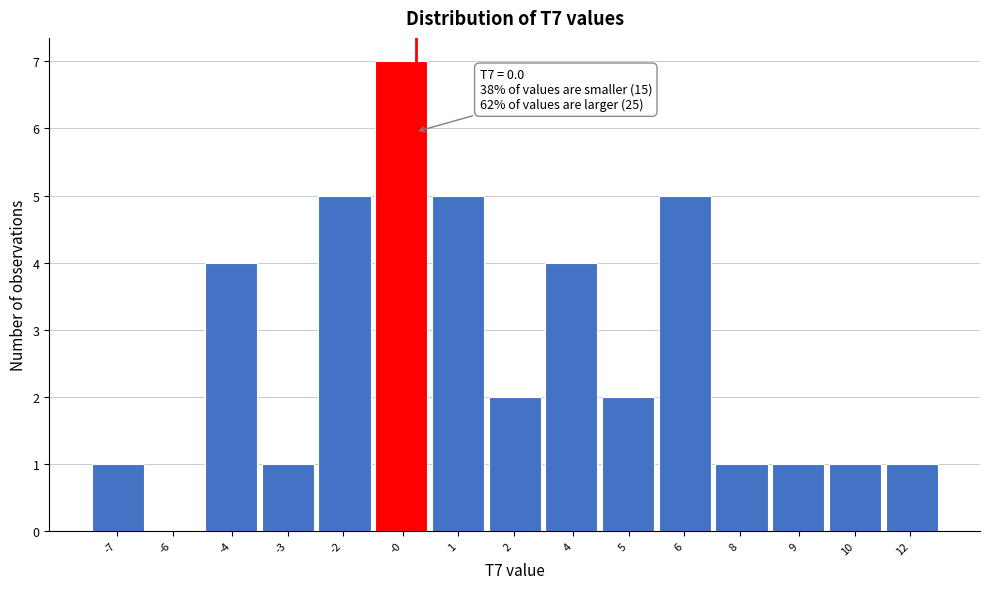

Reading right to left, transcribe all the data shown in this chart.

12=1	10=1	9=1	8=1	6=5	5=2	4=4	2=2	1=5	-0=7	-2=5	-3=1	-4=4	-6=0	-7=1